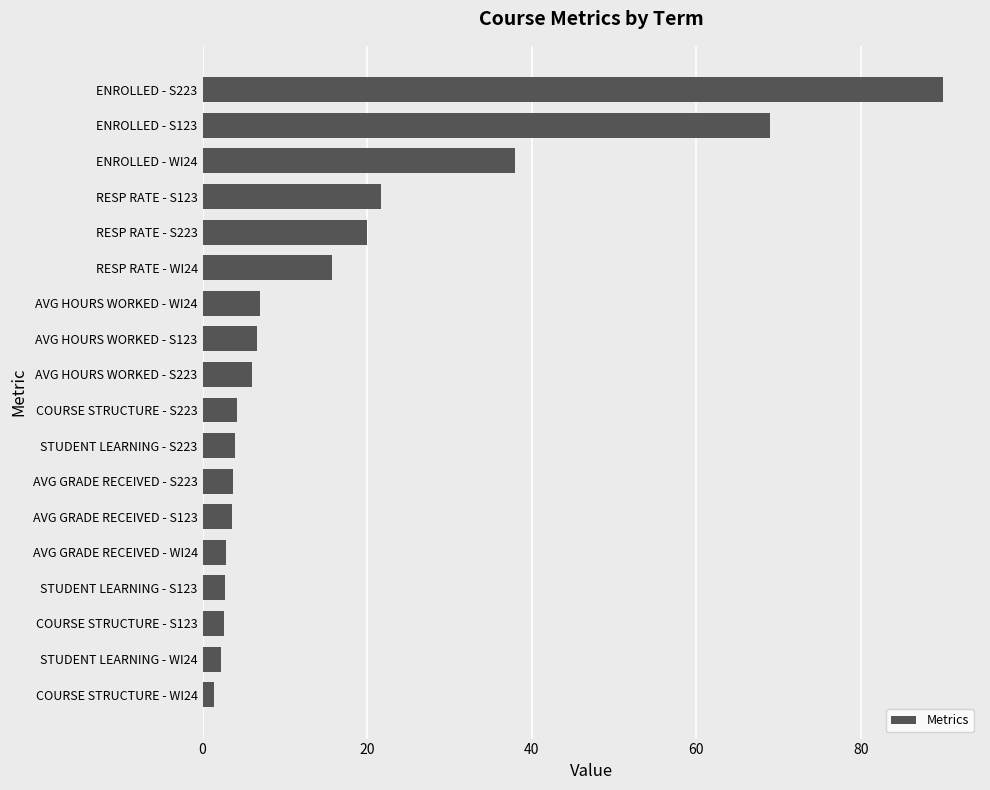

Are the bars grouped side by side (vs. stacked)?

No